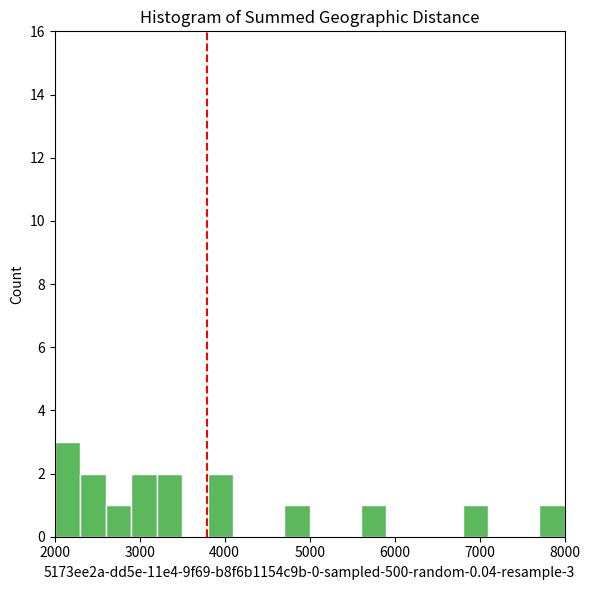

Read against the x-axis, roughly where is the centre of the tallest bar?

2200